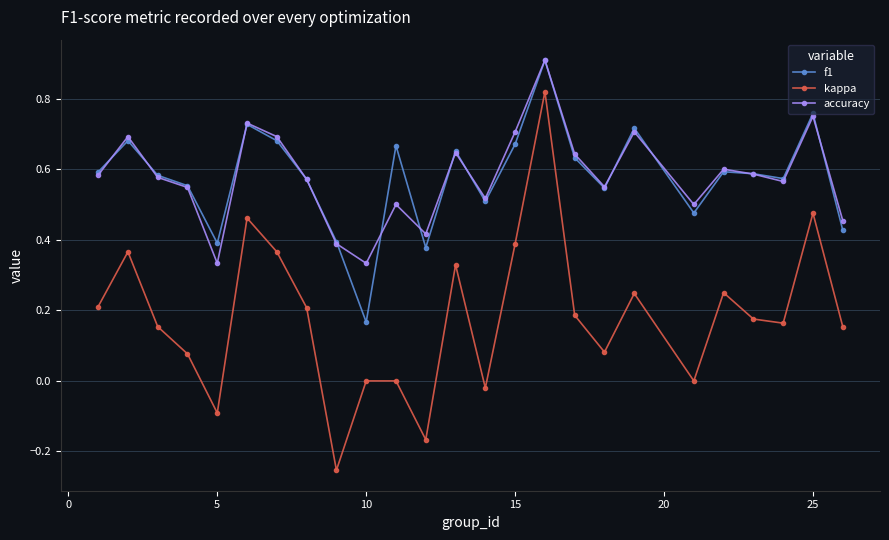

In f1, how many points are higher than both neighbors (excluding endpoints)?

8